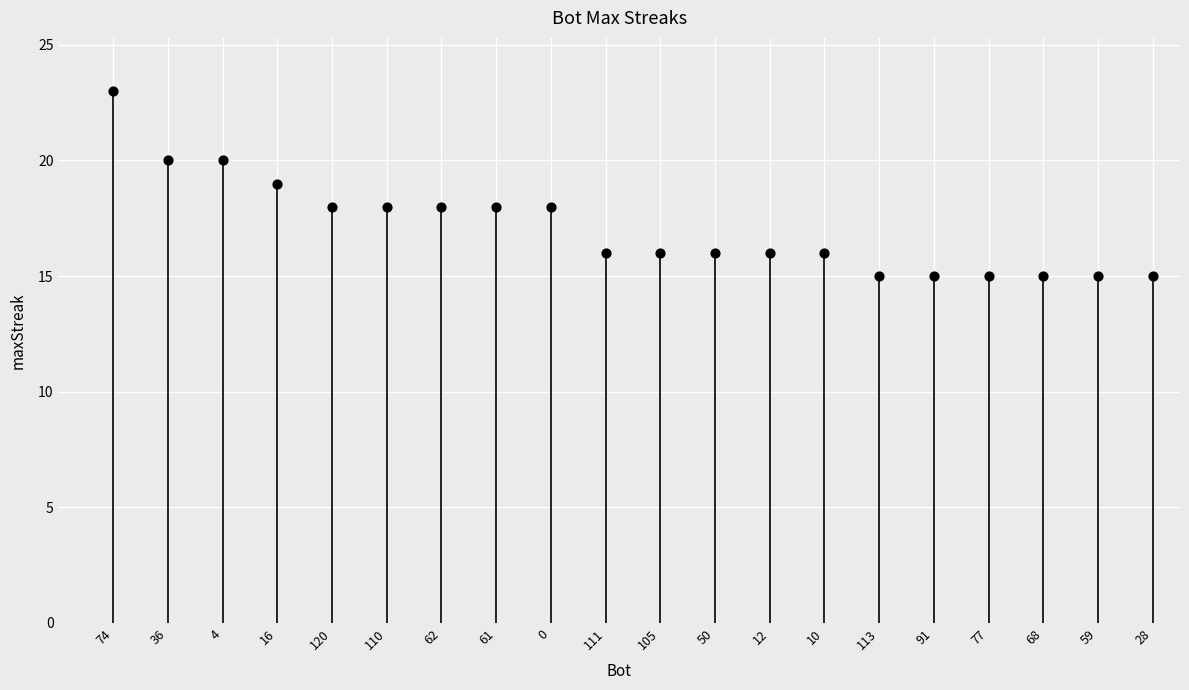

What is the range of X values (max minus min)?

19